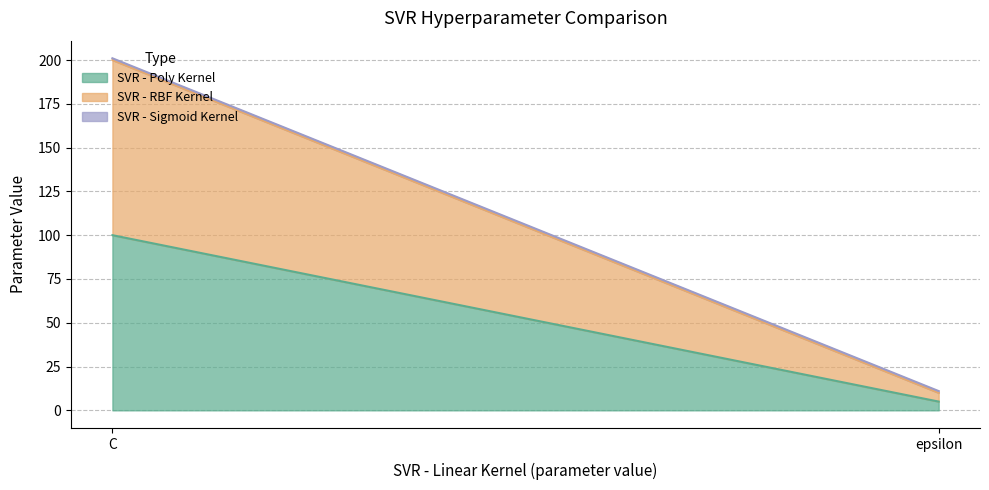

Reading left to right, list all the values displayed in this chart.

SVR - Poly Kernel: 100	5
SVR - RBF Kernel: 100	5
SVR - Sigmoid Kernel: 1	1